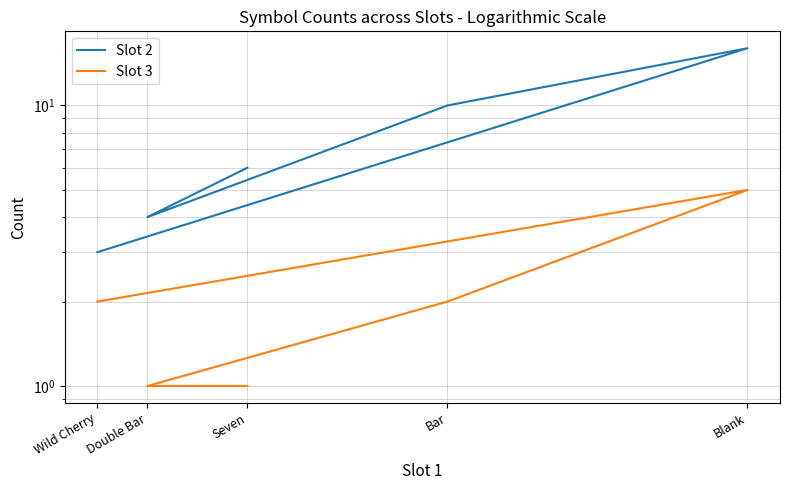

True or false: Slot 2 and Slot 3 cross at least once.

False